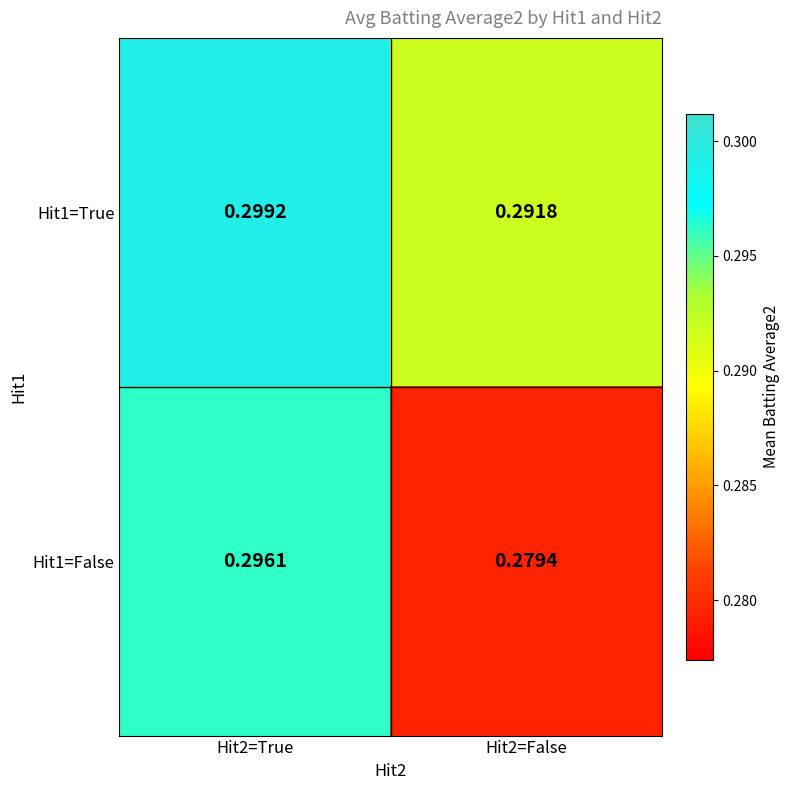

List the series in order of their overall mean, lowest first.

Hit1=False, Hit1=True